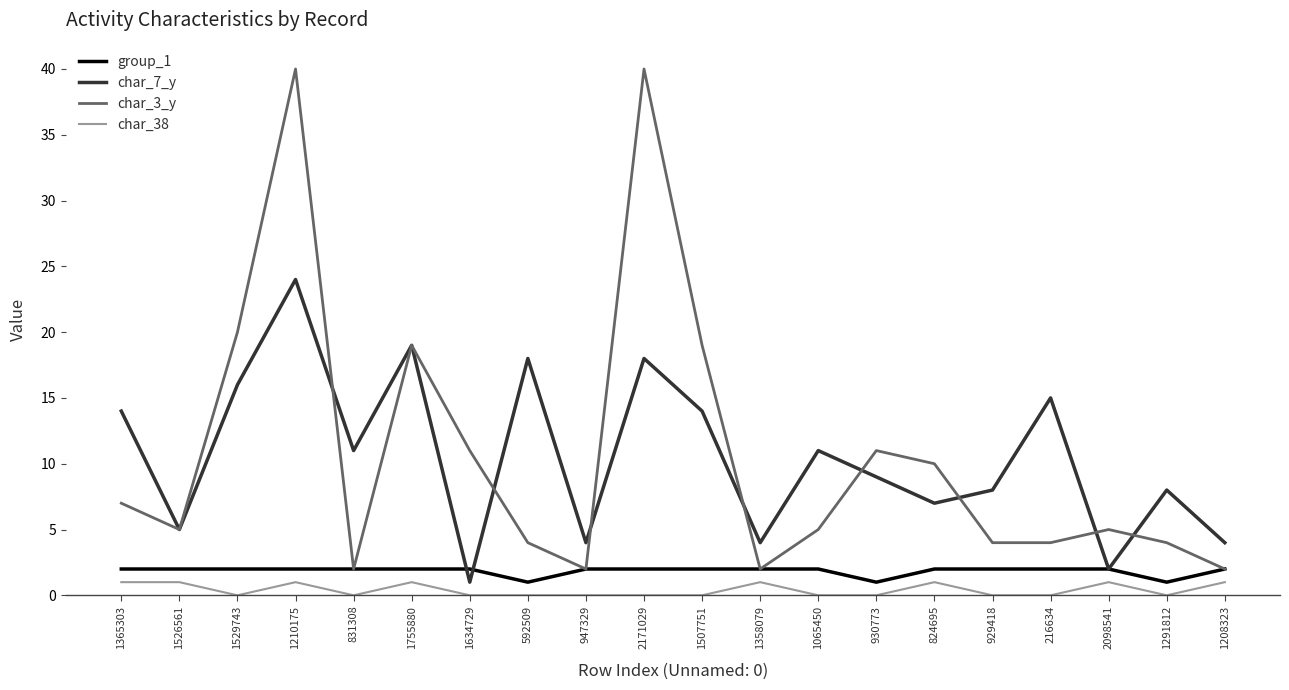

Is it true that char_7_y equals 7 at 1529743?

False